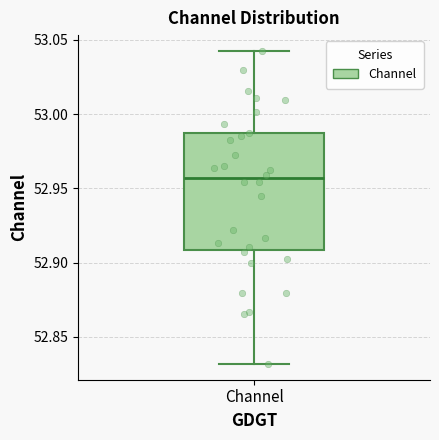

Read this box plot against the y-axis: the position of the median line, the range covered by the box, and the ends of both whiskers. The values are not printed on the chart, so give them approximately, as read against the axis.

median 52.955, box 52.910 to 52.985, whiskers 52.830 to 53.045